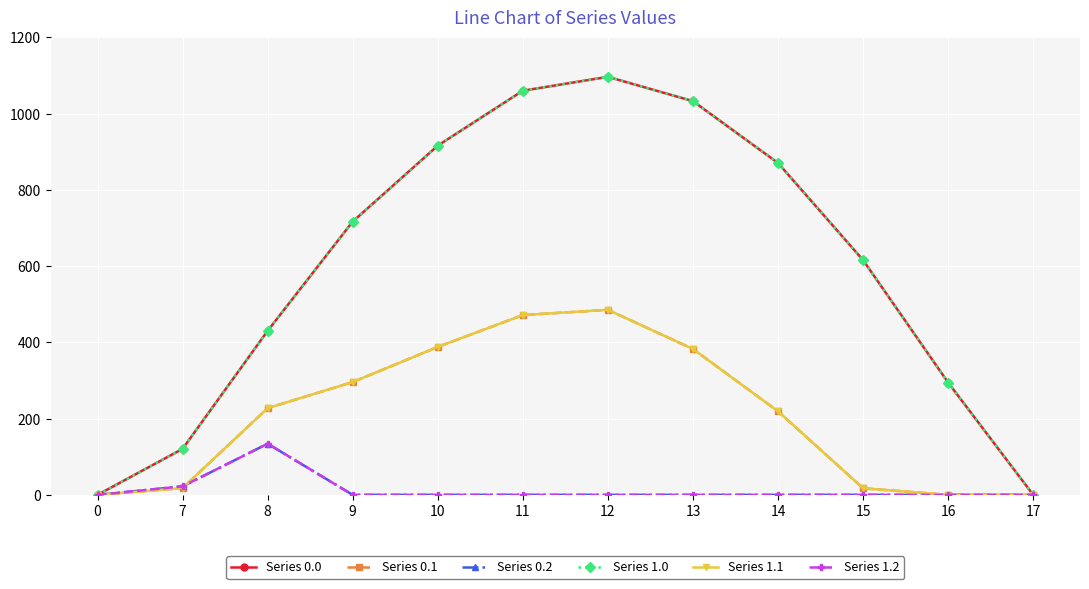

Does the chart have visible grid lines?

Yes